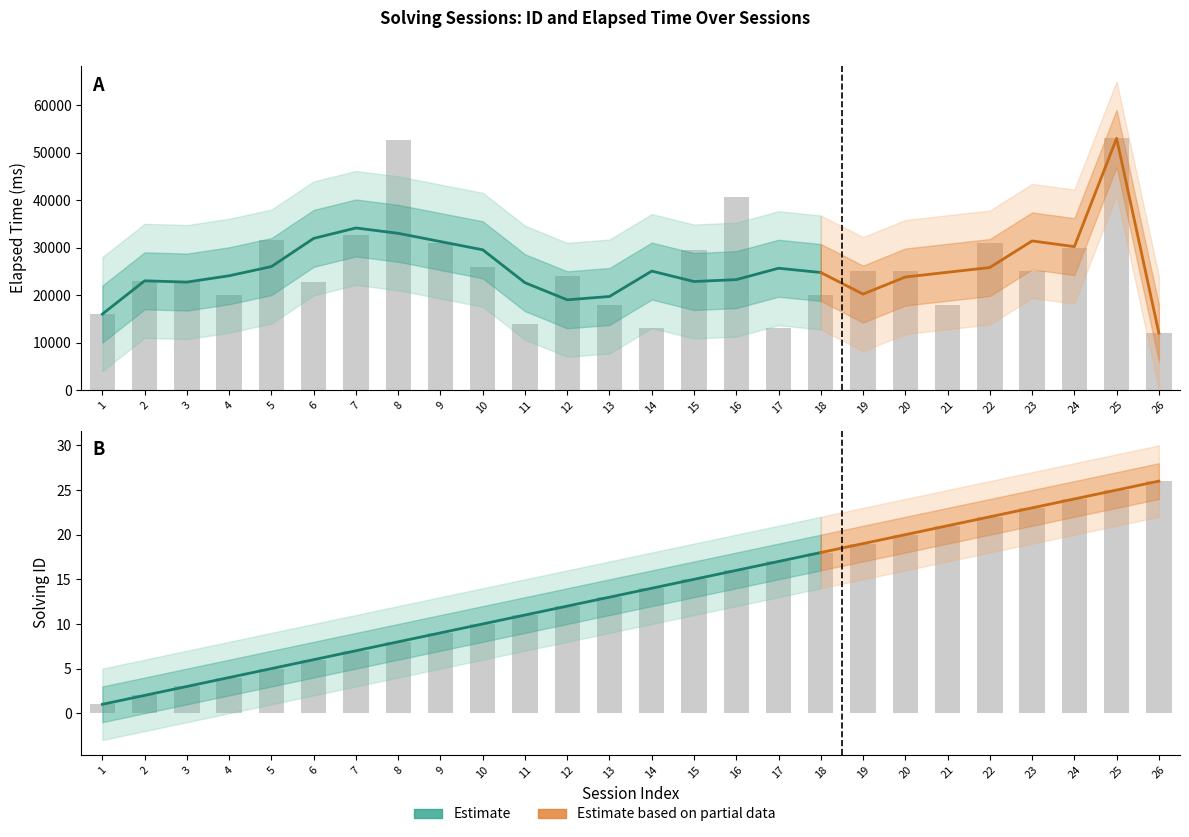

What is the maximum value shown in the chart?

53000